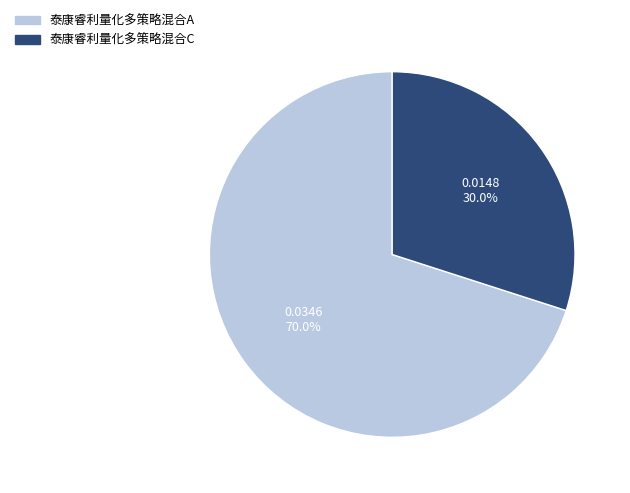

Is it true that 泰康睿利量化多策略混合A is 70% of the pie?

True